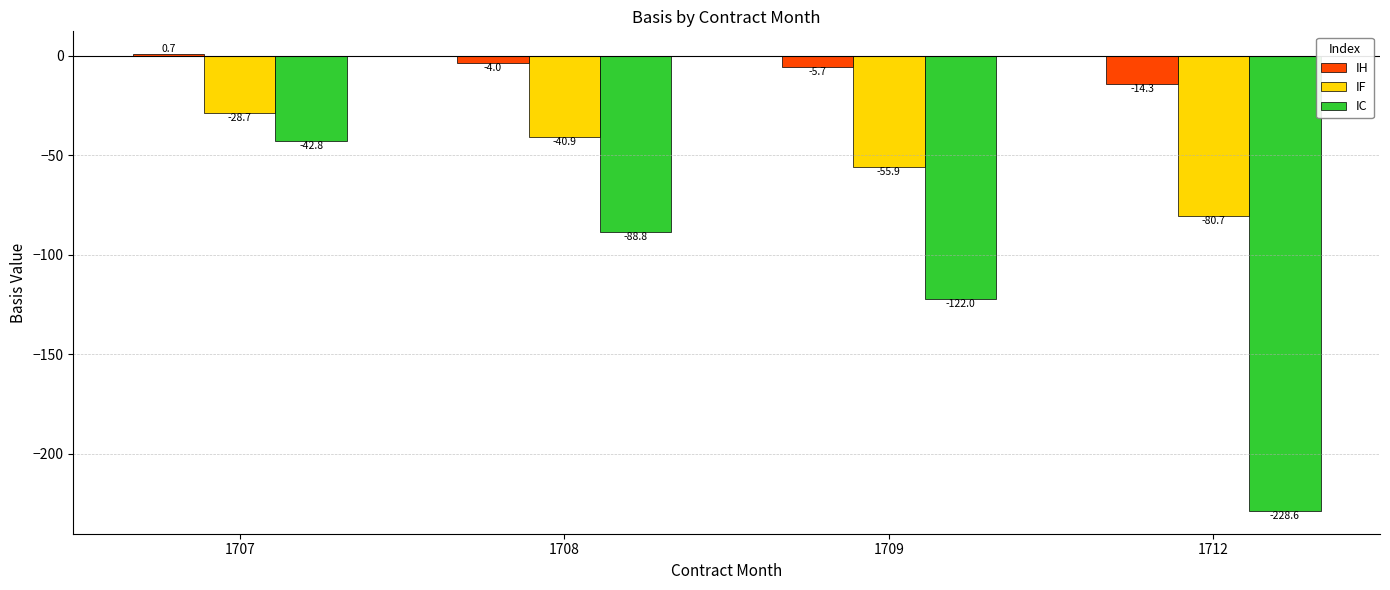

At which category is the sum across all series the highest?

1707